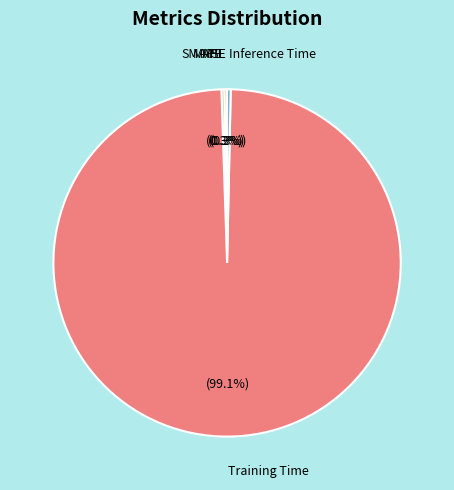

Which has a higher value, Training Time or Inference Time?

Training Time